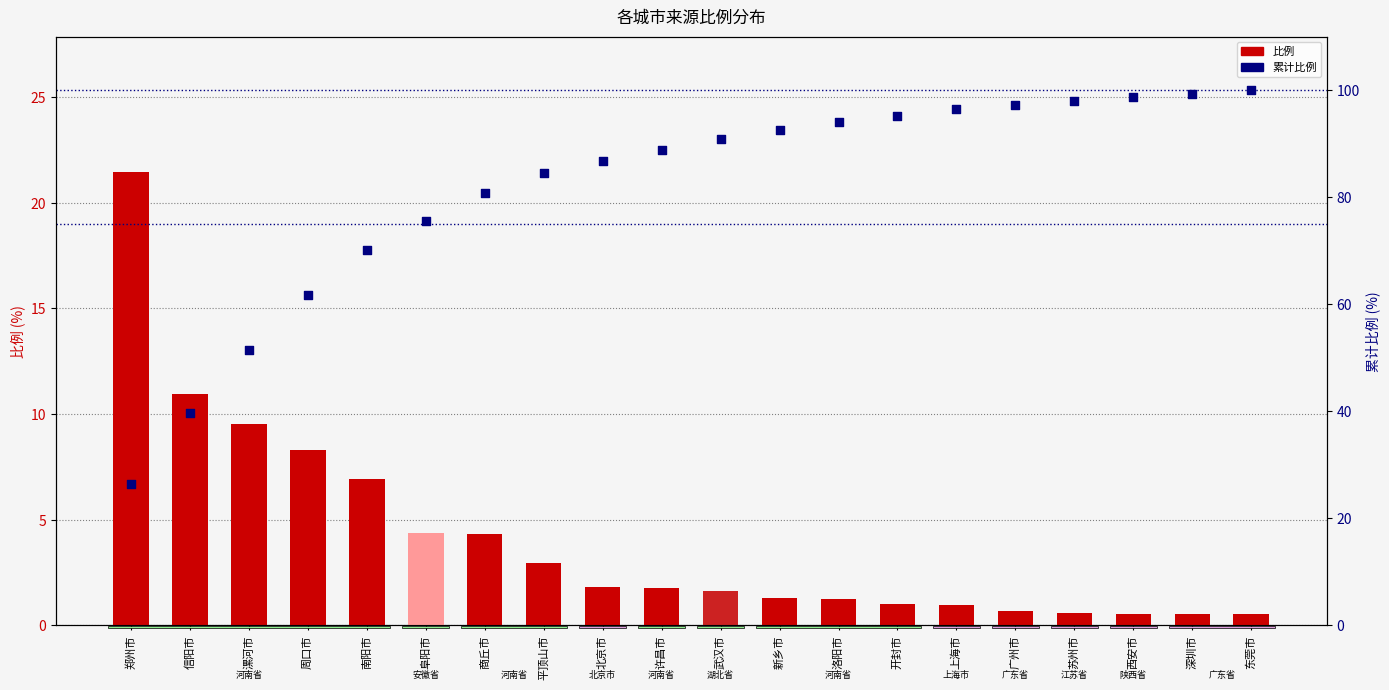

Which series has the largest total across all categories?

累计比例